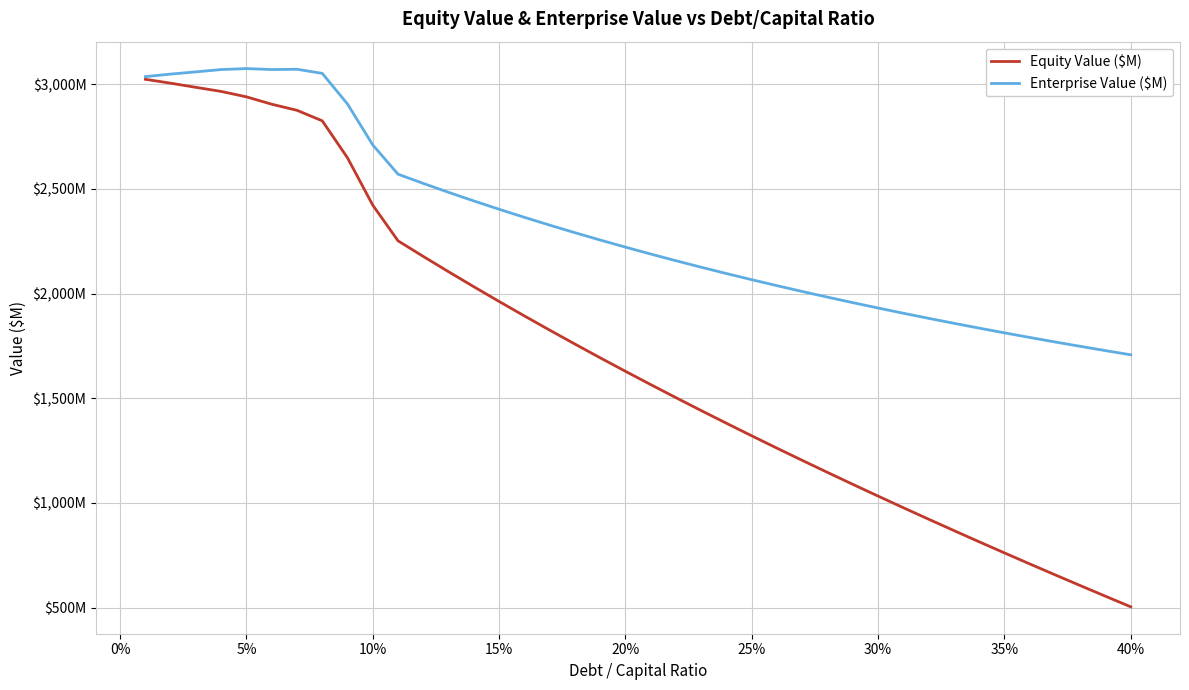

What are all the series names shown in the legend?

Equity Value ($M), Enterprise Value ($M)